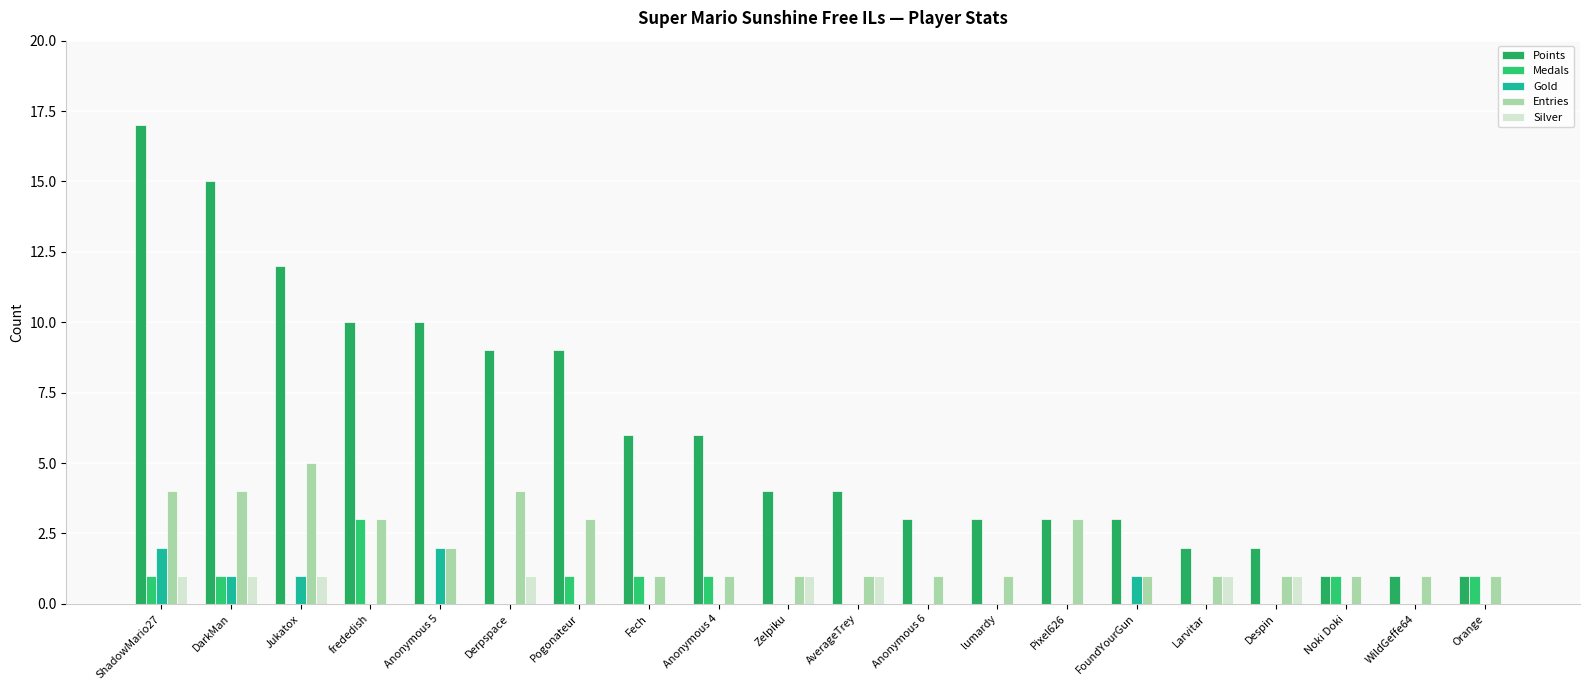

How many groups of bars are there?

20